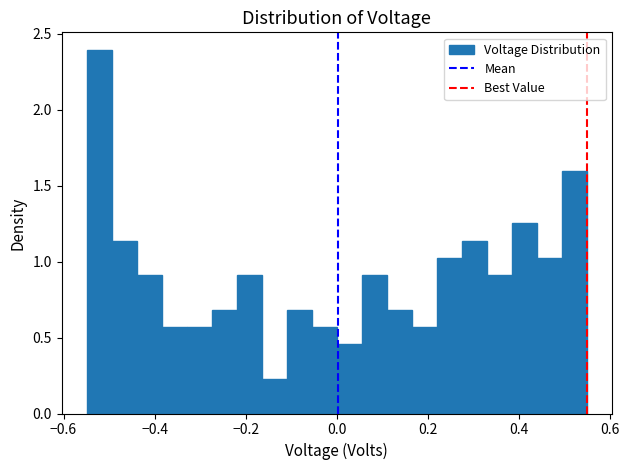

Read against the x-axis, roughly where is the centre of the tallest bar?

-0.52